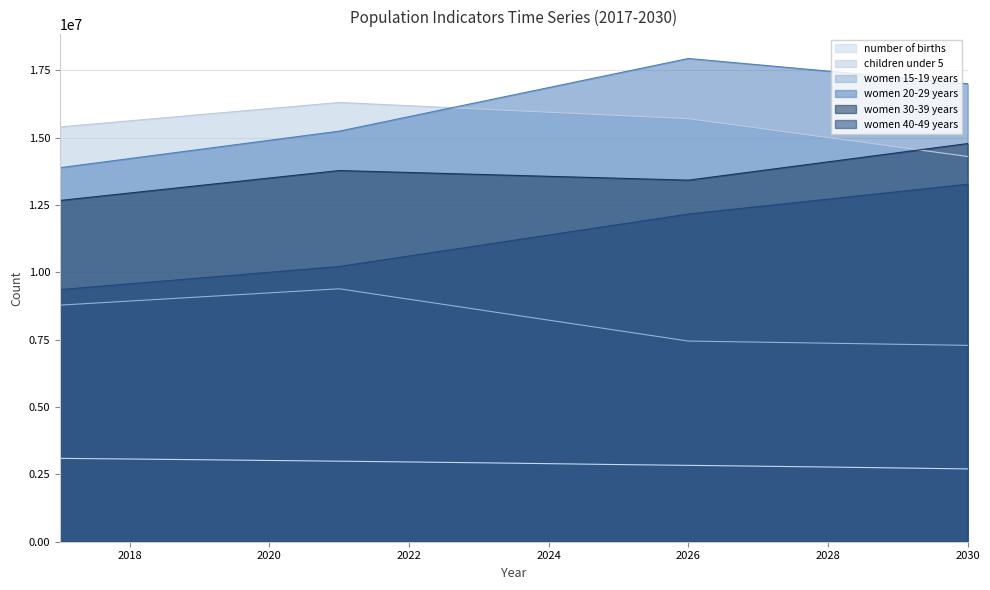

How many data points in children under 5 are above 15829400?

6